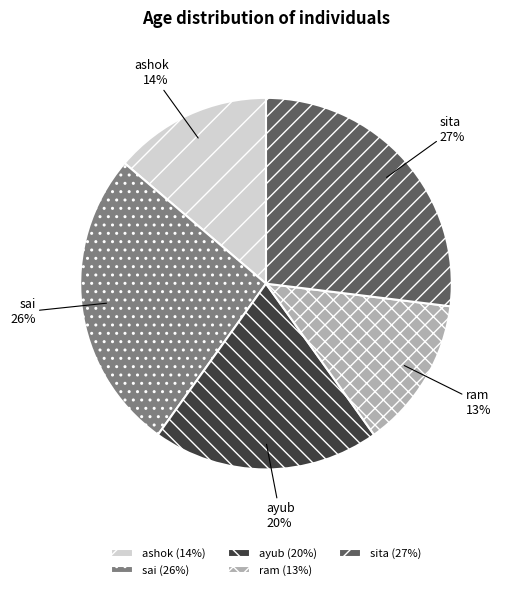

Does sita account for over 50% of the chart?

No